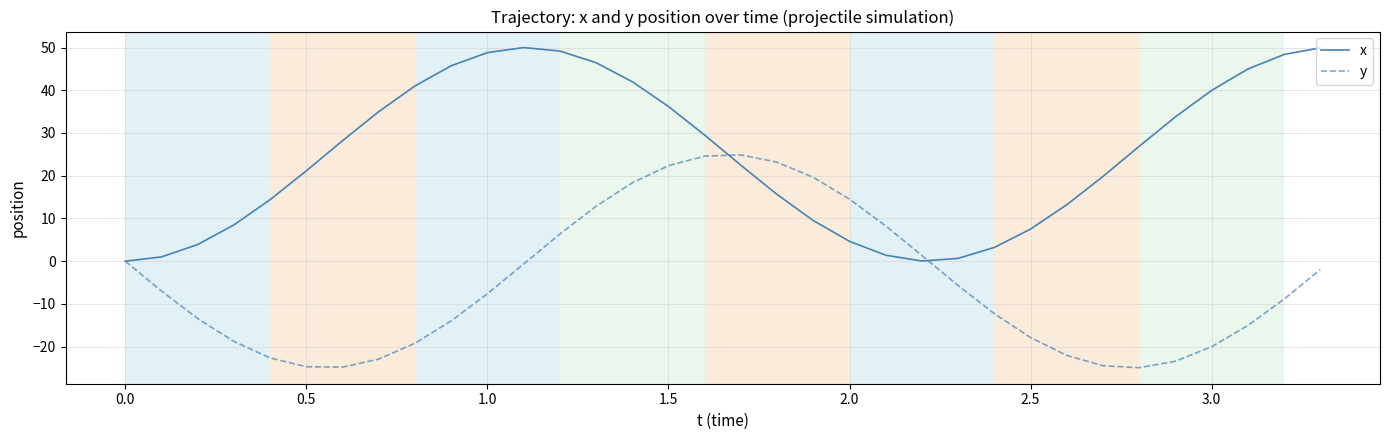

What is the minimum value for y?

-24.9